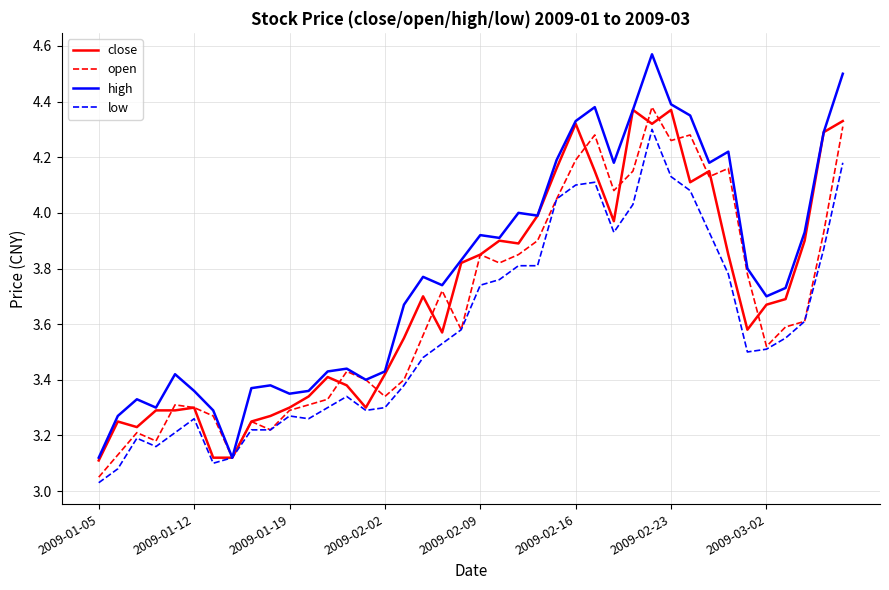

Which series has the largest total across all categories?

high